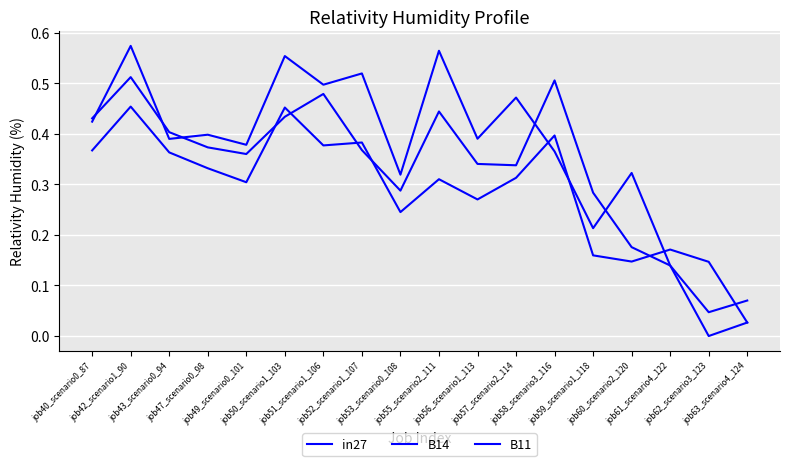

What is the label of the 16th point from the right?

job43_scenario0_94